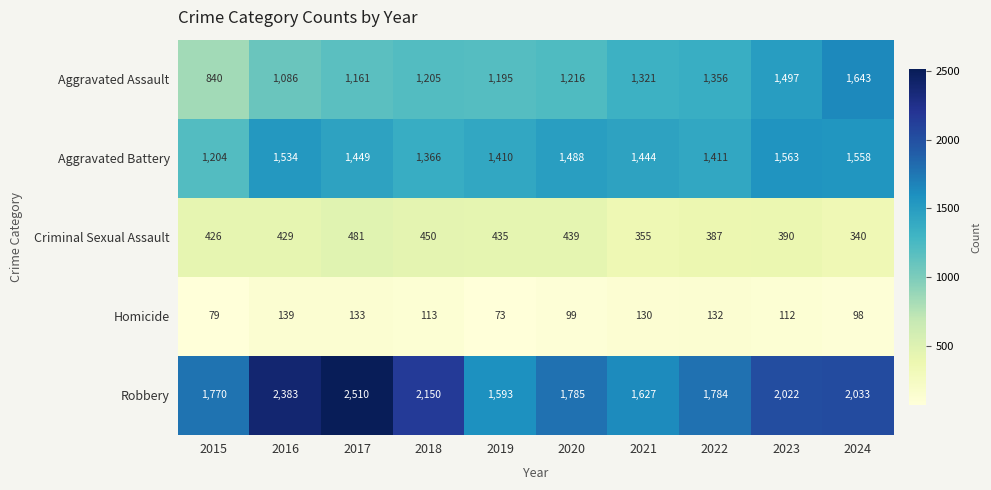

The value of Homicide at 2018 is 73. True or false?

False